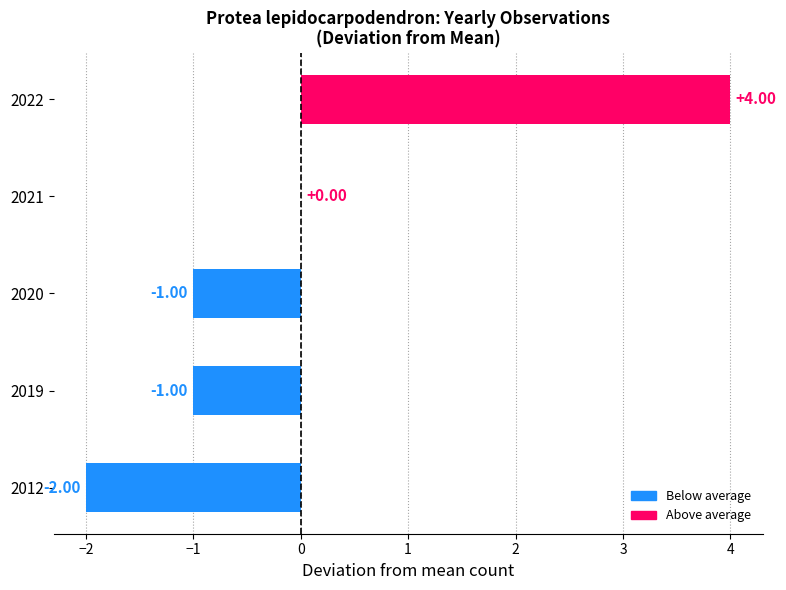

What is the sum of the values at 2022 and 2019?

3